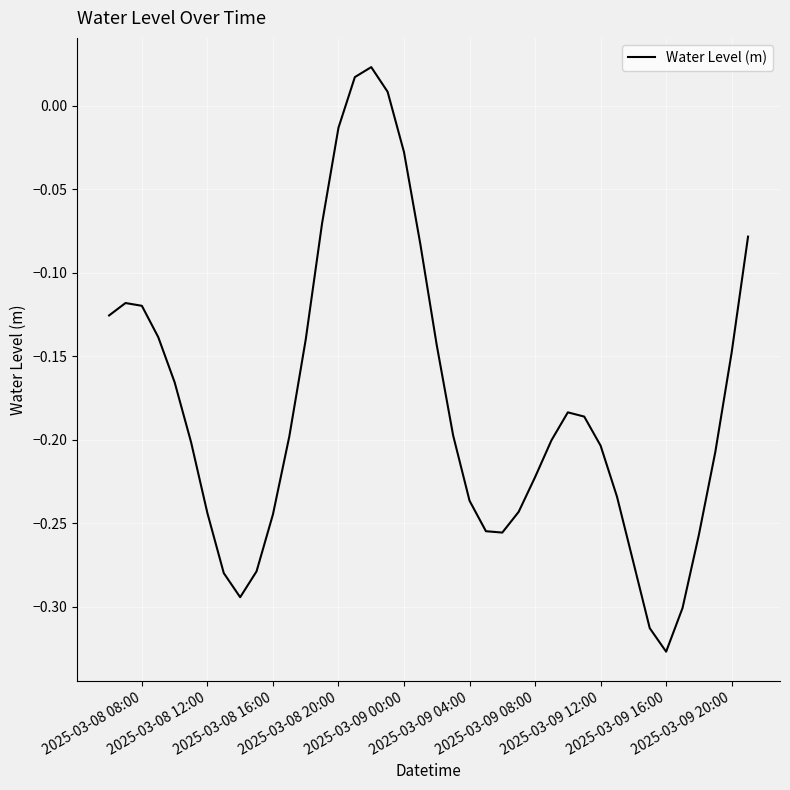

What is the difference between the maximum and minimum values?

0.3